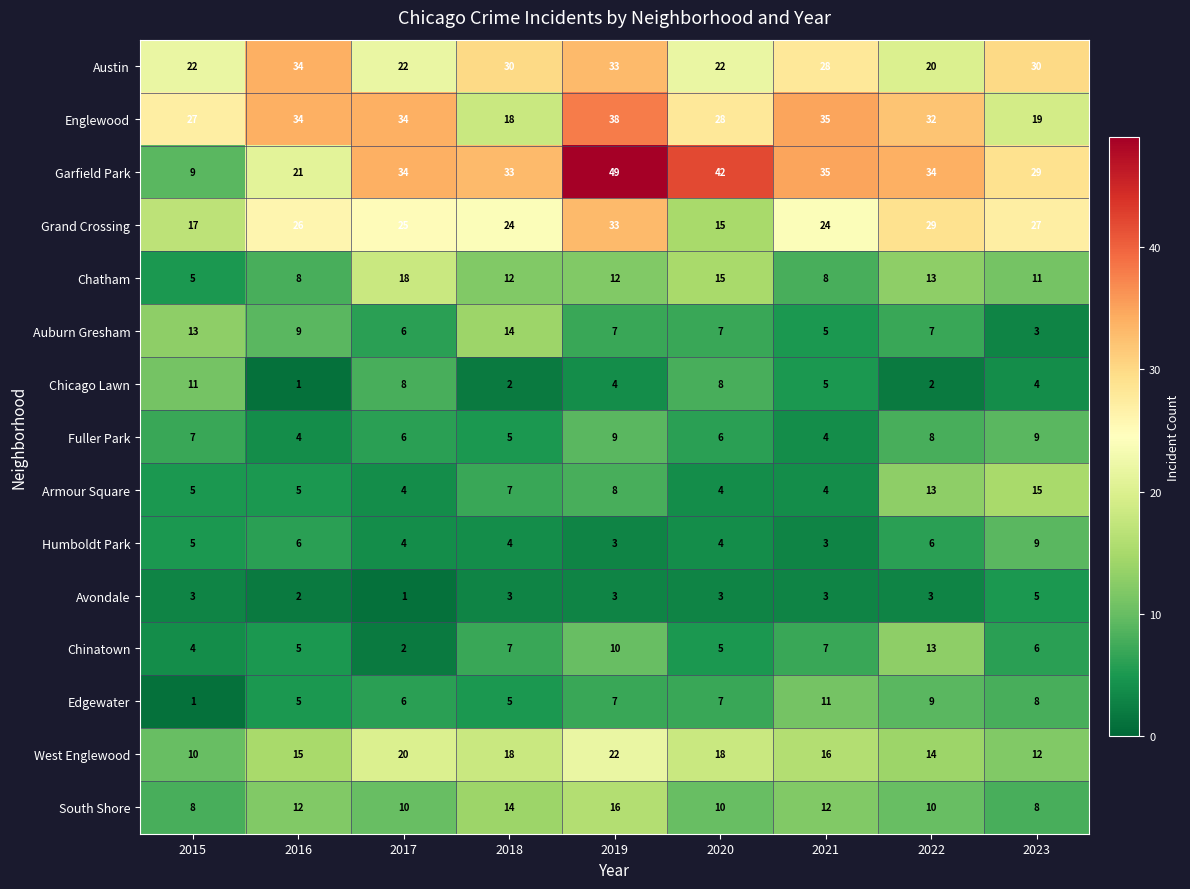

At which label does Grand Crossing first exceed 25?

2016